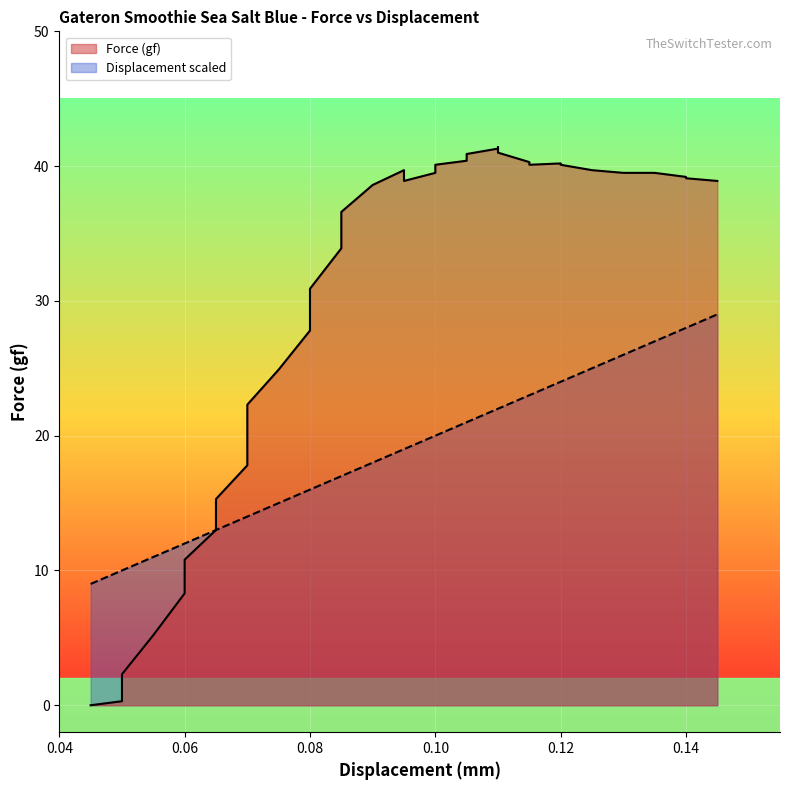

Is the value of Force (gf) at 24 greater than the value of Displacement (mm) at 8?

Yes